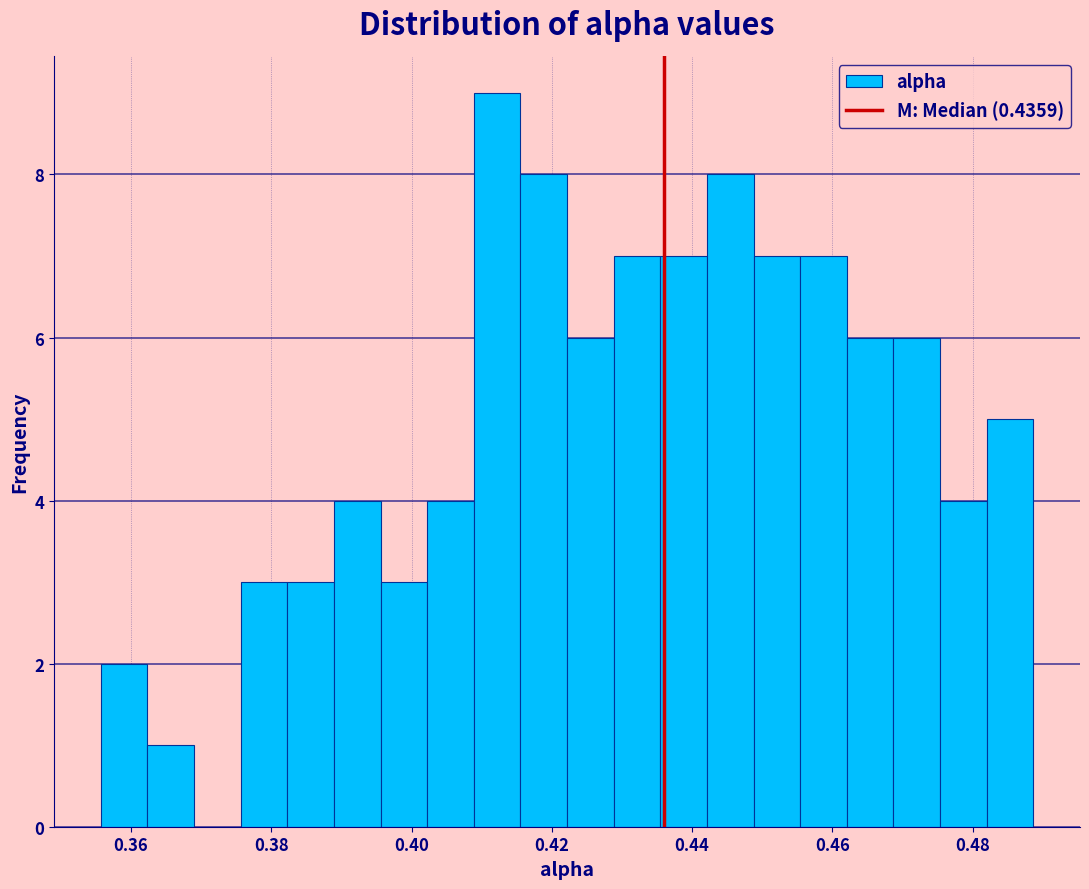

Read against the x-axis, roughly where is the centre of the tallest bar?

0.412